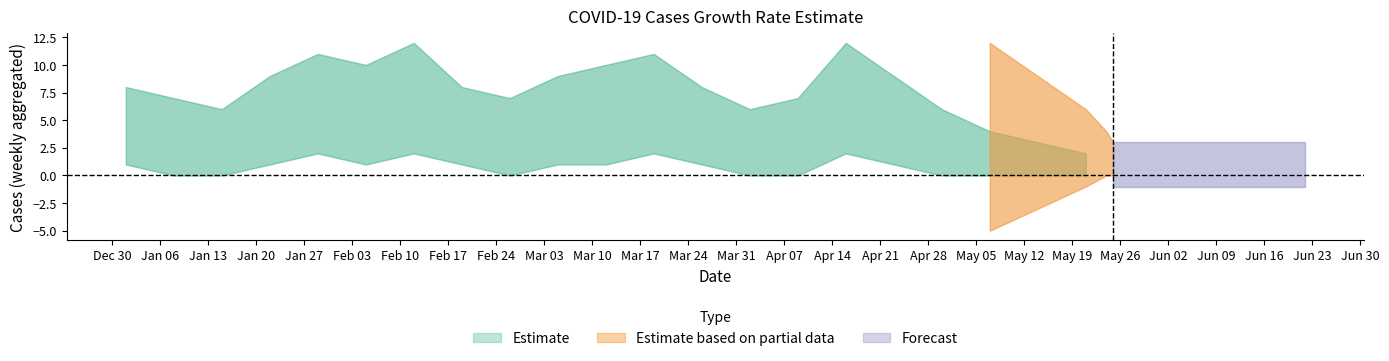

How many Cases_upper values are between 6 and 10?

14